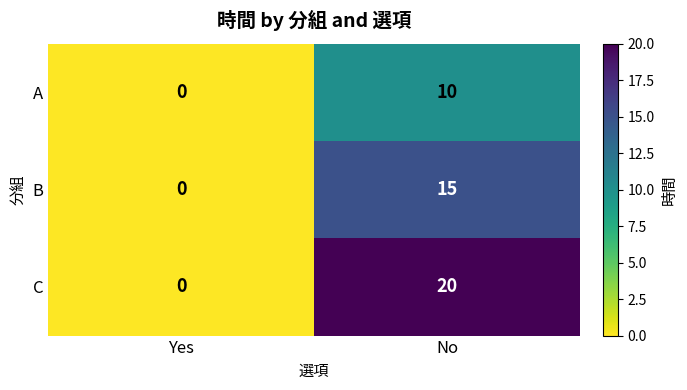

Reading right to left, list all the values displayed in this chart.

A: No=10	Yes=0
B: No=15	Yes=0
C: No=20	Yes=0